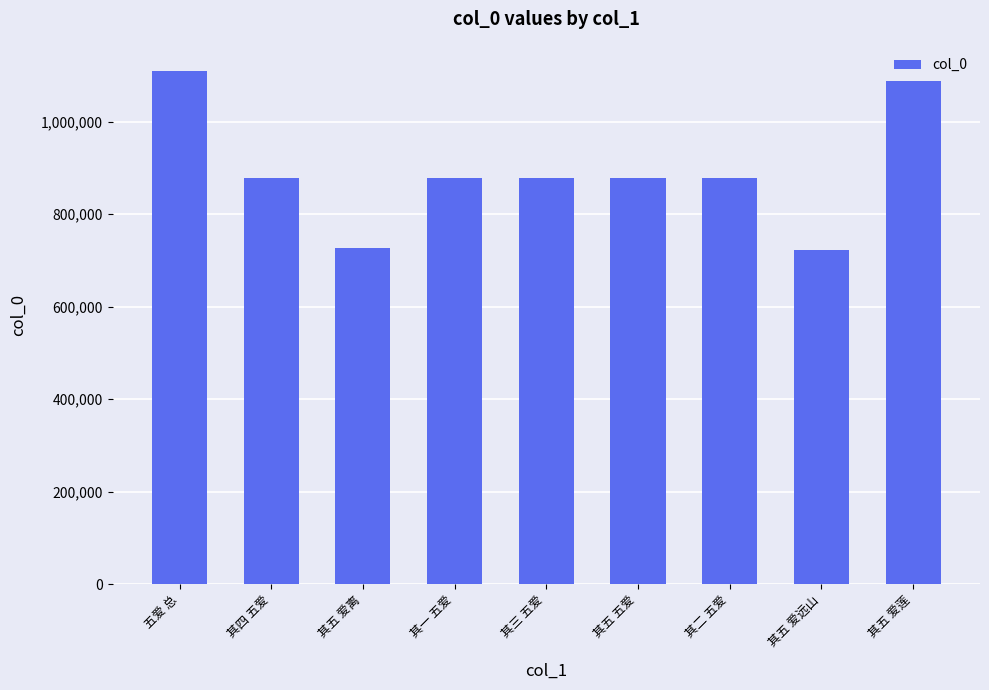

Approximately how many times larger is the value at 其三 五爱 compared to 五爱 总?

0.8